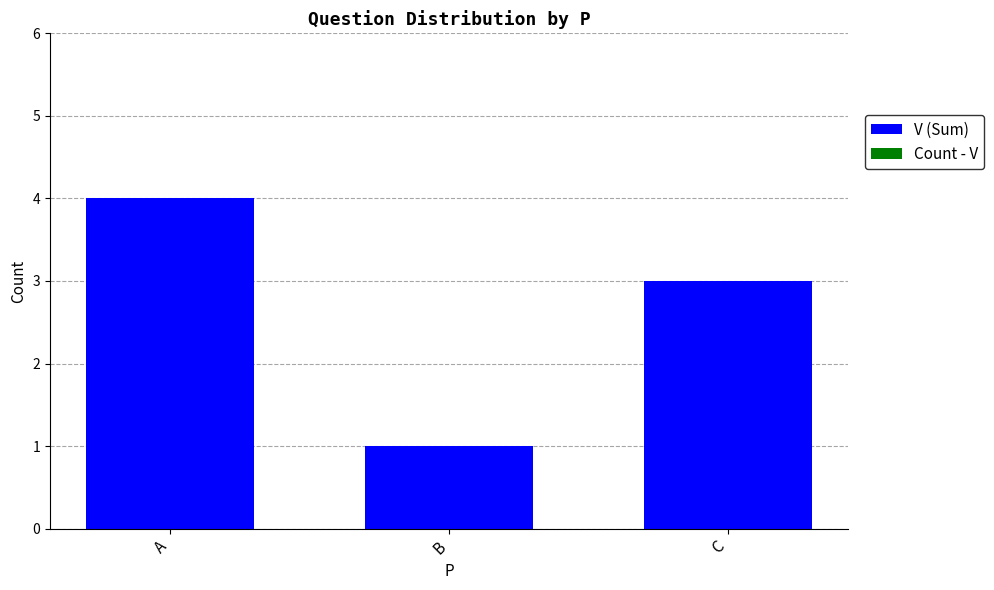

At which category does the chart reach its minimum across all series?

B